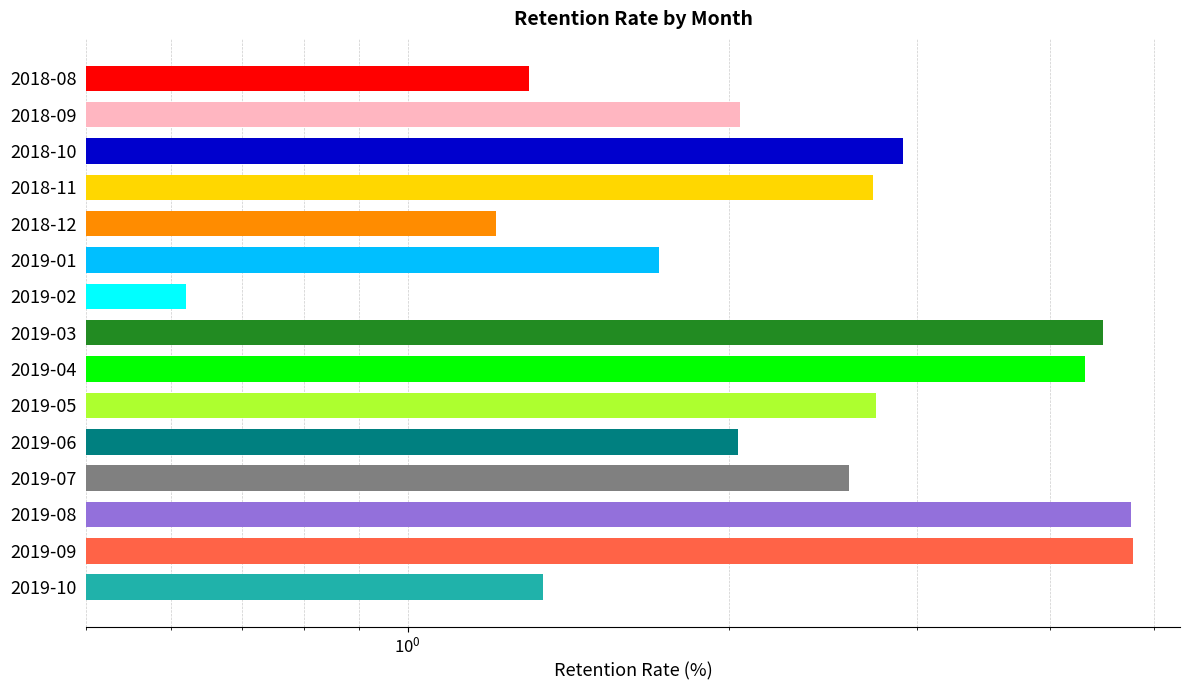

Reading left to right, what are all the values shown in this chart?

1.3	2.0	2.9	2.7	1.2	1.7	0.6	4.5	4.3	2.8	2.0	2.6	4.8	4.8	1.3